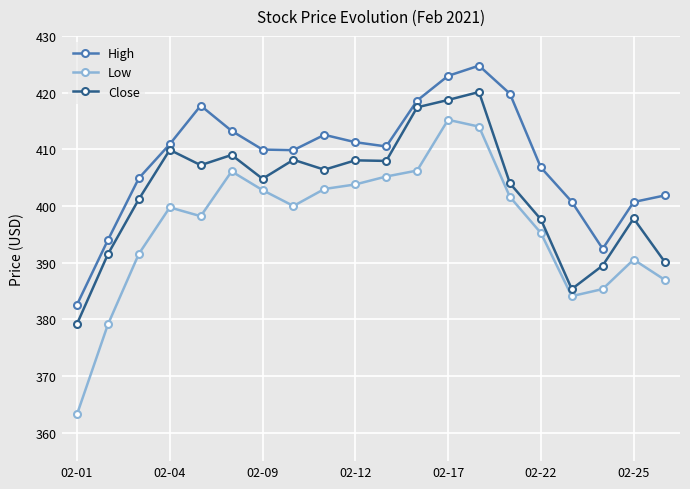

True or false: Close and Low cross at least once.

False